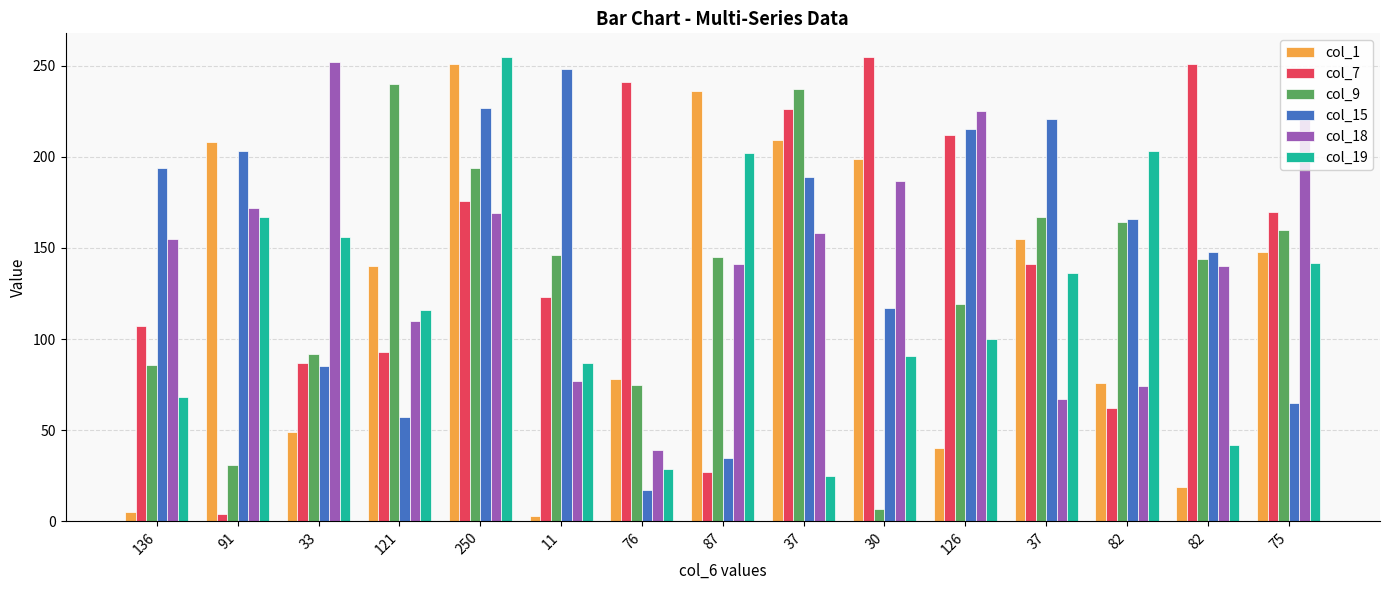

The col_9 series shows 68 at 82. True or false?

False